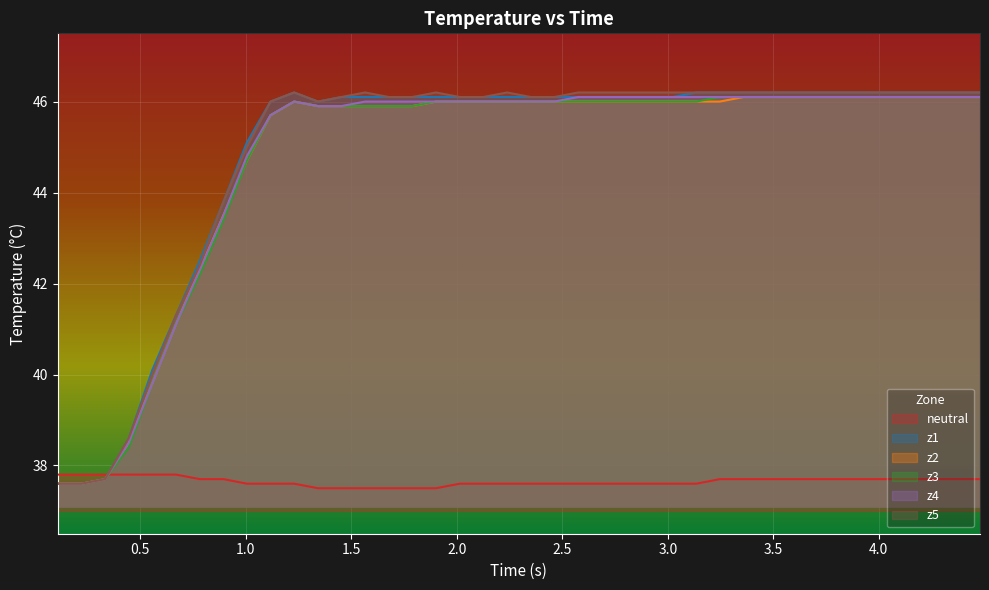

What is the minimum value for z1?

37.6